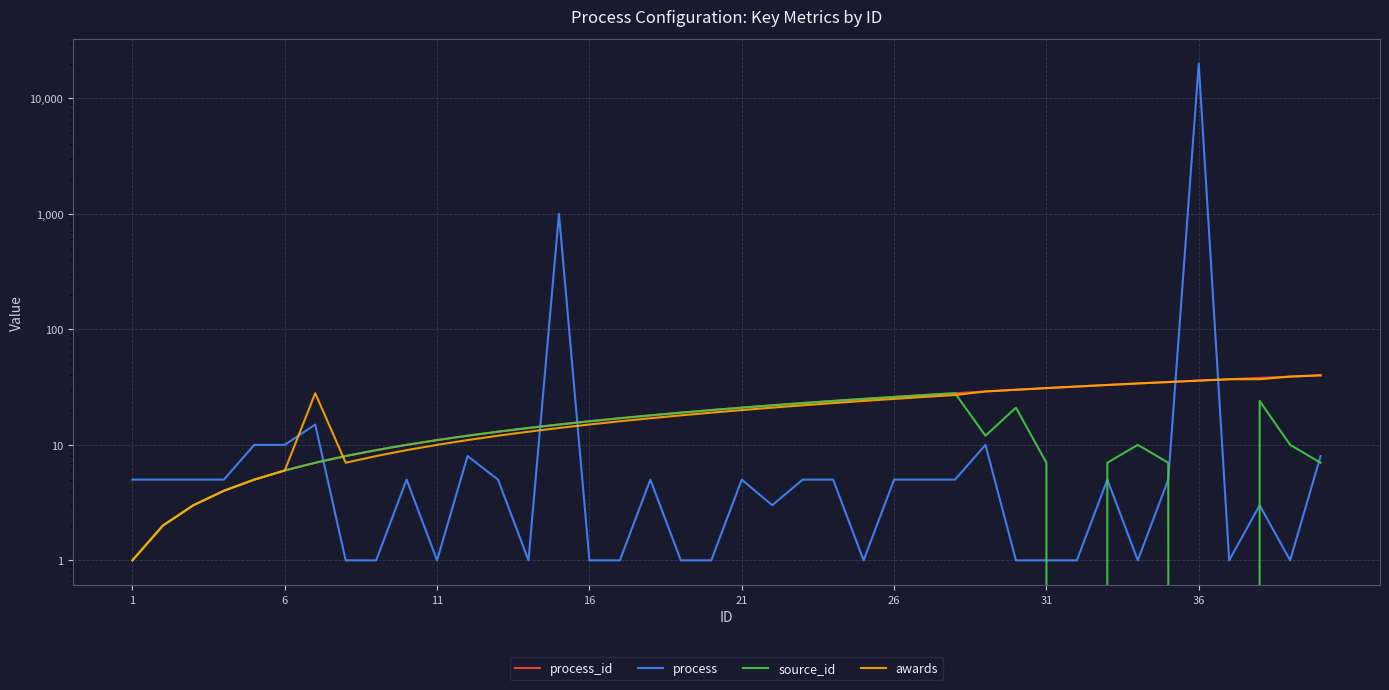

The value of process at 29 is 1. True or false?

False